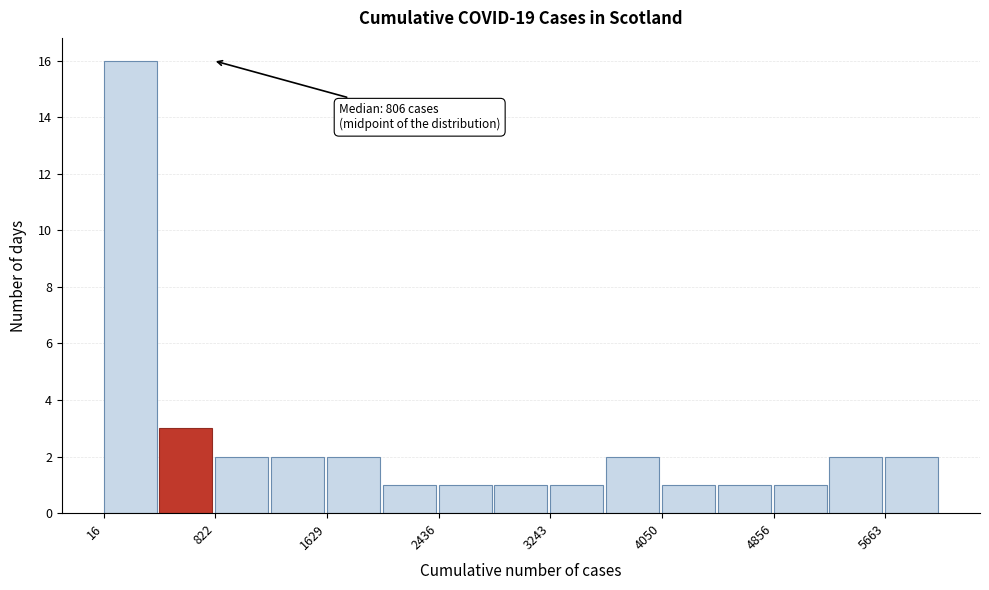

Over which range of the x-axis is the bar tallest?

0 to 400